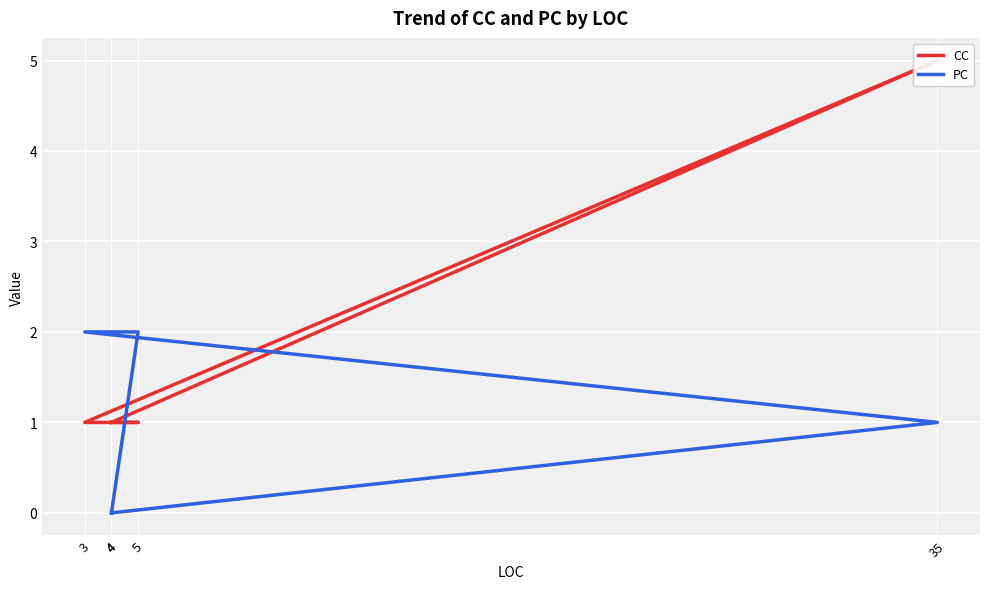

True or false: CC has more than 2 interior local peaks.

False